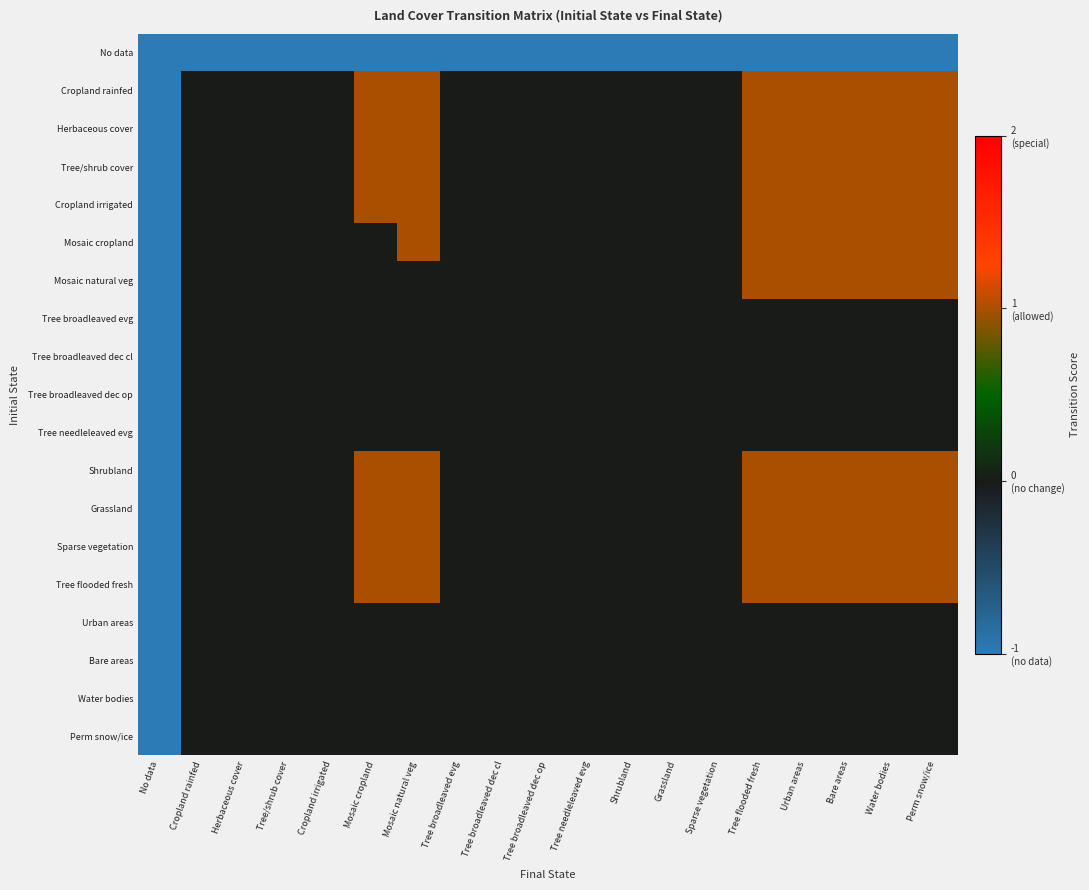

List the series in order of their peak value, highest first.

Cropland rainfed, Herbaceous cover, Tree/shrub cover, Cropland irrigated, Mosaic cropland, Mosaic natural veg, Shrubland, Grassland, Sparse vegetation, Tree flooded fresh, Tree broadleaved evg, Tree broadleaved dec cl, Tree broadleaved dec op, Tree needleleaved evg, Urban areas, Bare areas, Water bodies, Perm snow/ice, No data